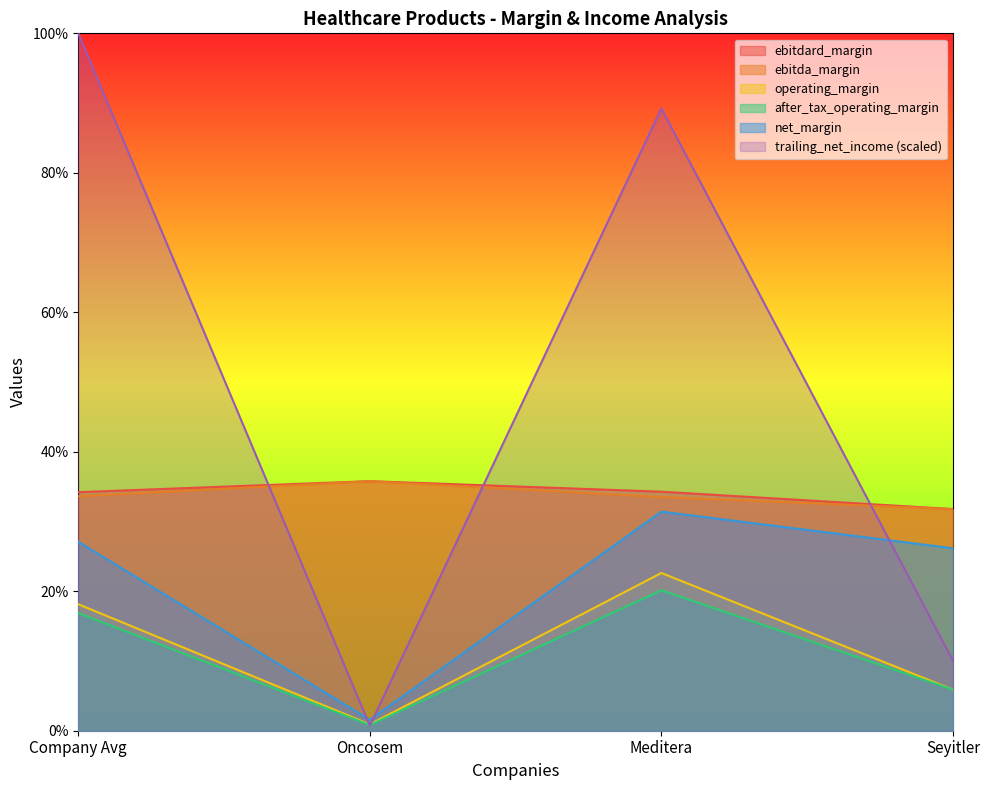

The value of trailing_net_income at Meditera is 0.9. True or false?

True